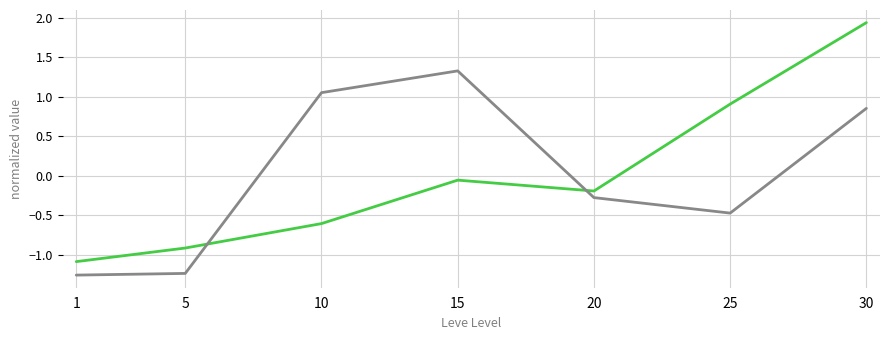

Which label corresponds to the largest value in the chart?

30